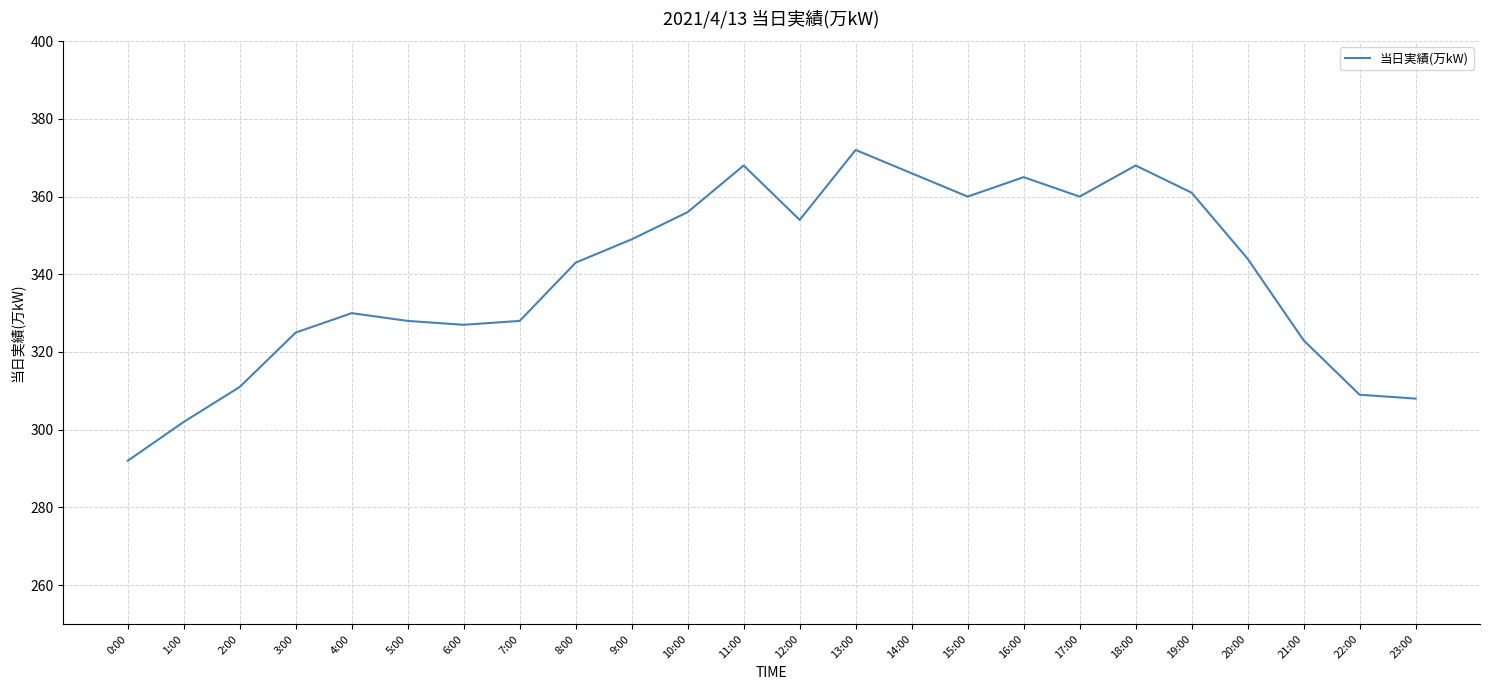

What is the change in value from 7:00 to 9:00?

+21